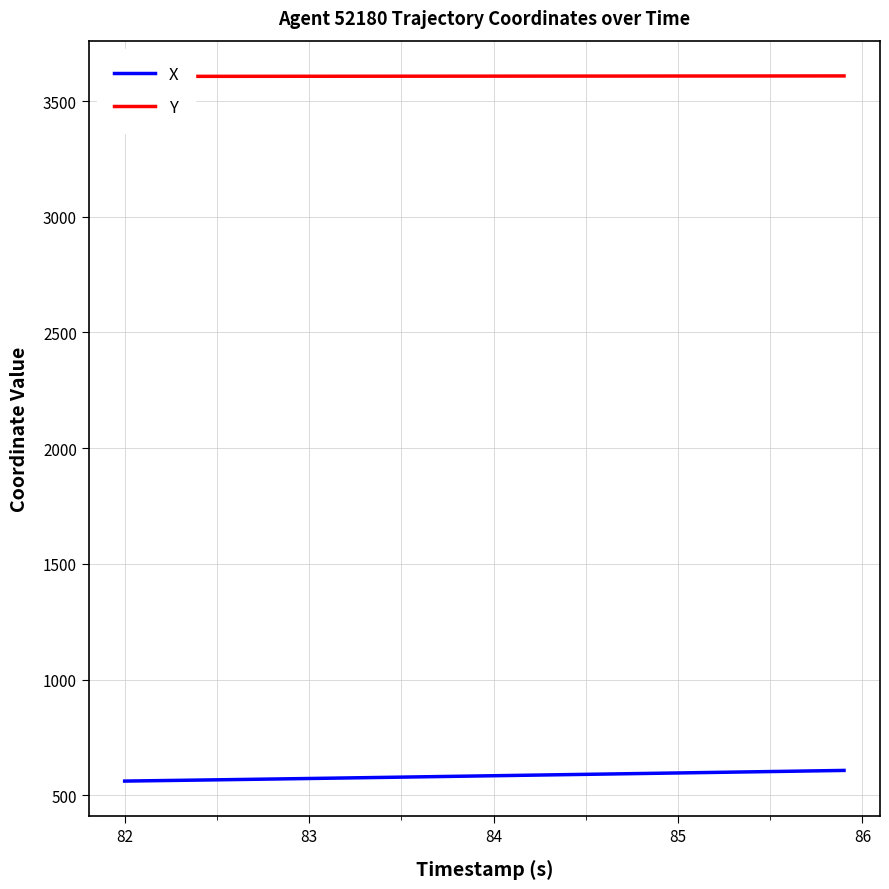

Reading left to right, extract all data points from this chart.

X: 561.8	562.9	564.0	565.1	566.2	567.3	568.4	569.5	570.7	571.8	573.0	574.1	575.3	576.5	577.7	578.9	580.1	581.3	582.5	583.7	584.9	586.1	587.3	588.5	589.7	590.9	592.1	593.3	594.5	595.7	596.9	598.1	599.3	600.5	601.8	603.0	604.2	605.4	606.6	607.9
Y: 3606.4	3606.4	3606.5	3606.6	3606.6	3606.7	3606.7	3606.8	3606.8	3606.9	3607.0	3607.0	3607.1	3607.1	3607.2	3607.2	3607.3	3607.3	3607.4	3607.4	3607.5	3607.5	3607.6	3607.6	3607.7	3607.7	3607.8	3607.8	3607.9	3607.9	3608.0	3608.0	3608.1	3608.1	3608.2	3608.2	3608.3	3608.3	3608.4	3608.4